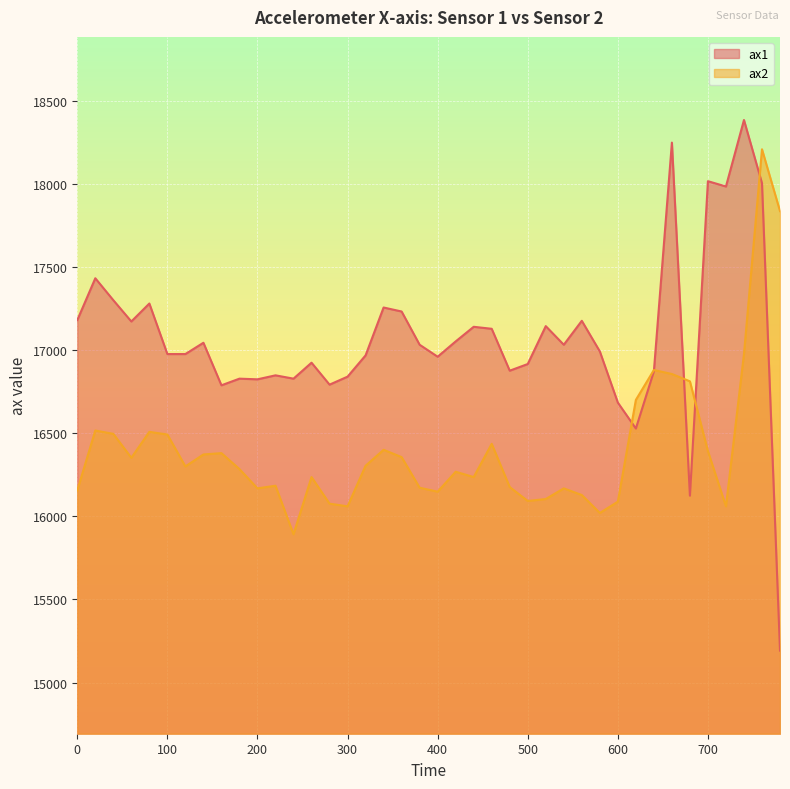

Between 60 and 140, which is larger?

60